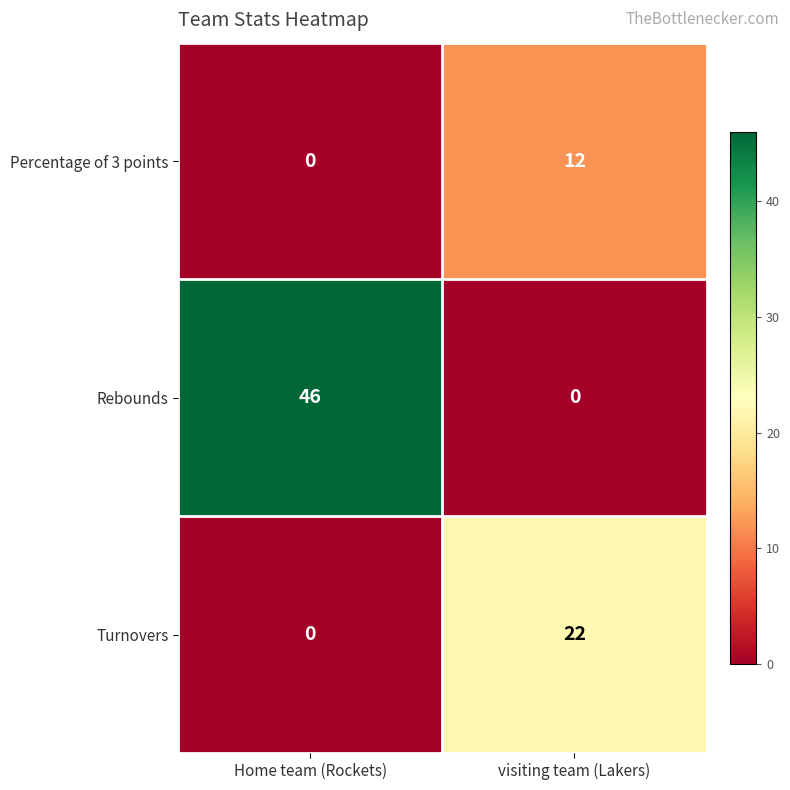

Reading left to right, what are all the values shown in this chart?

Percentage of 3 points: Home team (Rockets)=0	visiting team (Lakers)=12
Rebounds: Home team (Rockets)=46	visiting team (Lakers)=0
Turnovers: Home team (Rockets)=0	visiting team (Lakers)=22